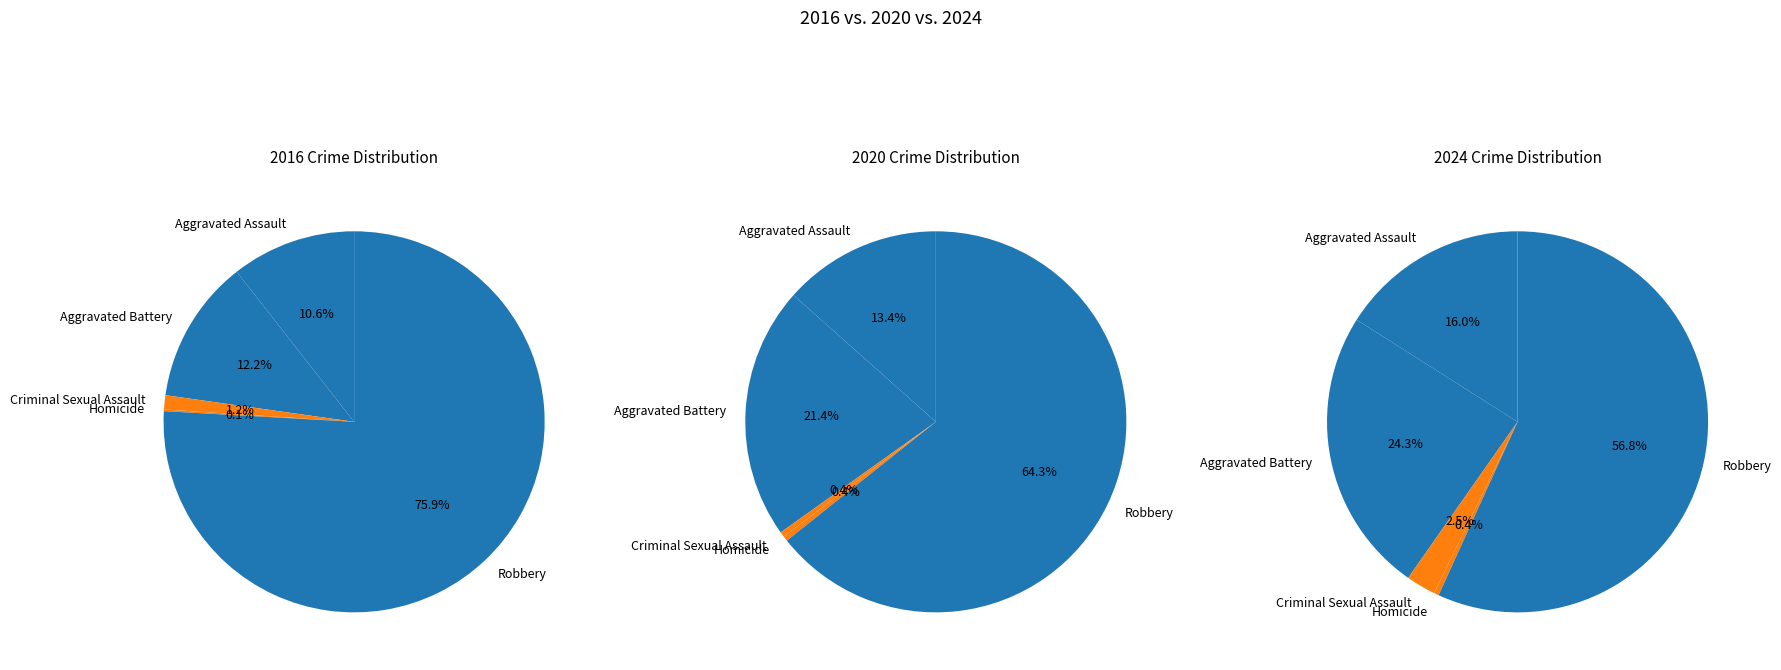

To the nearest percent, what portion does Robbery represent?

64%